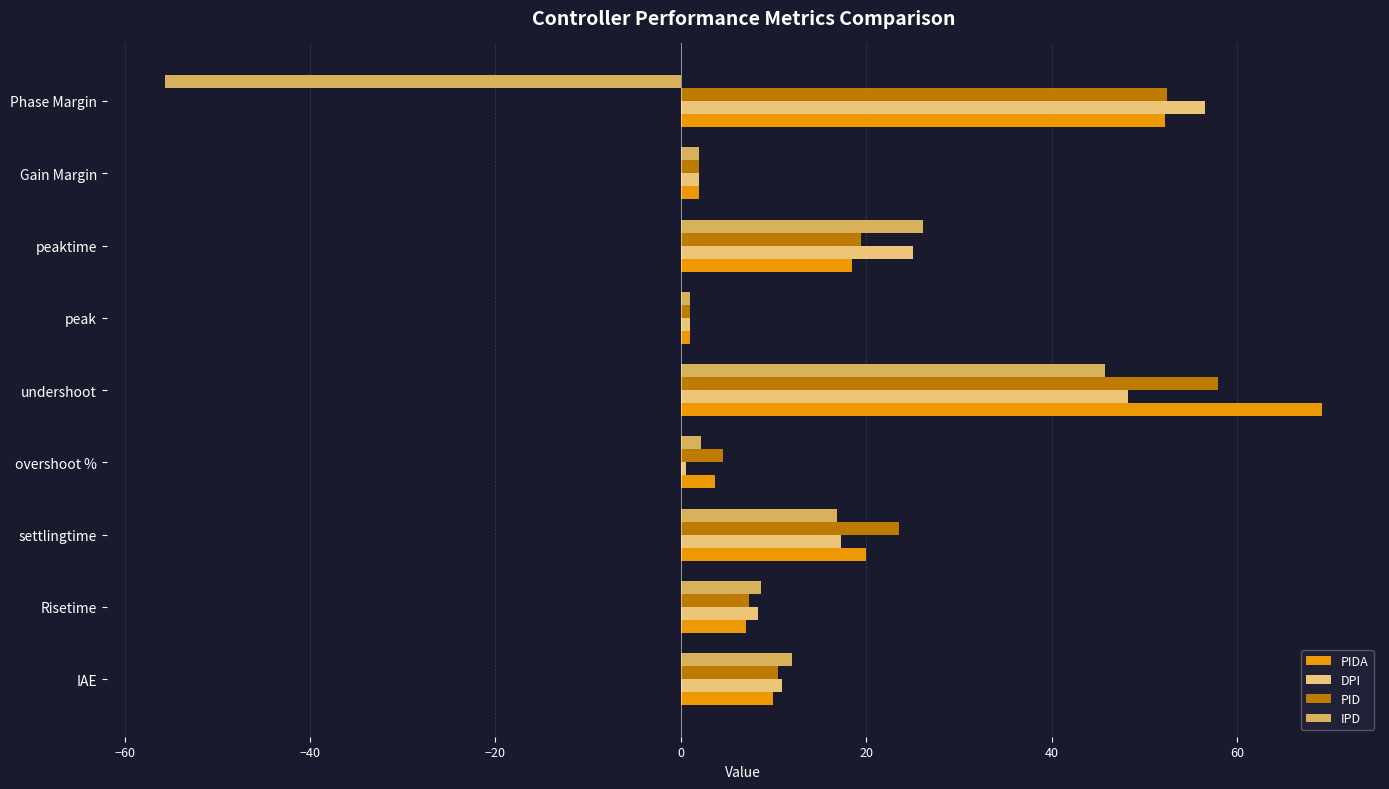

Between Risetime and settlingtime, which series saw the biggest shift?

PID